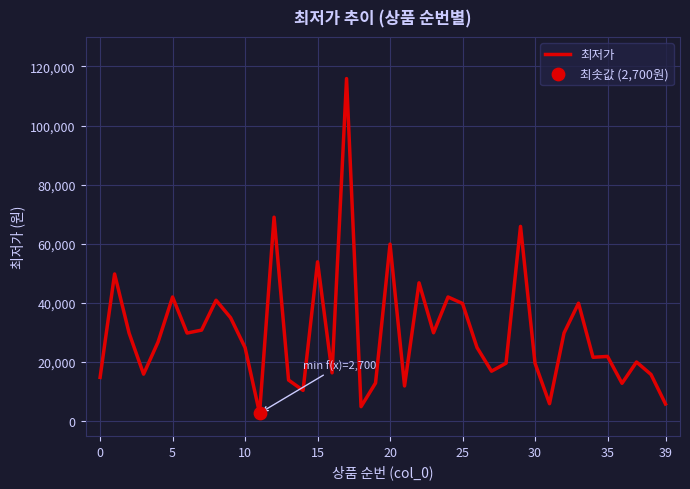

What is the minimum value shown in the chart?

2700